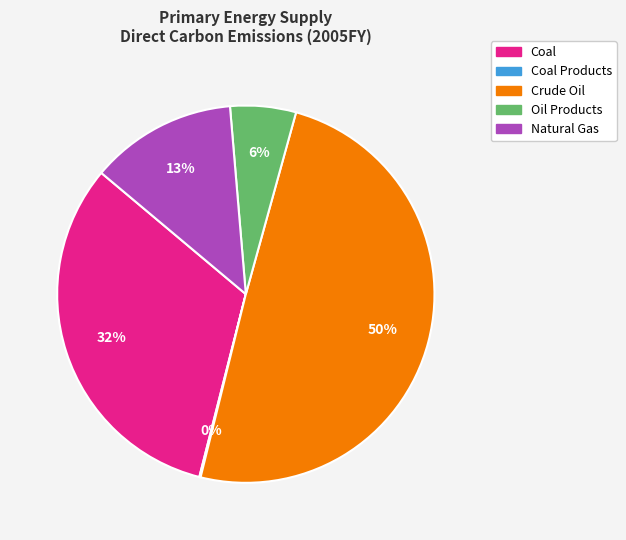

Is there any slice that represents more than half of the pie?

No